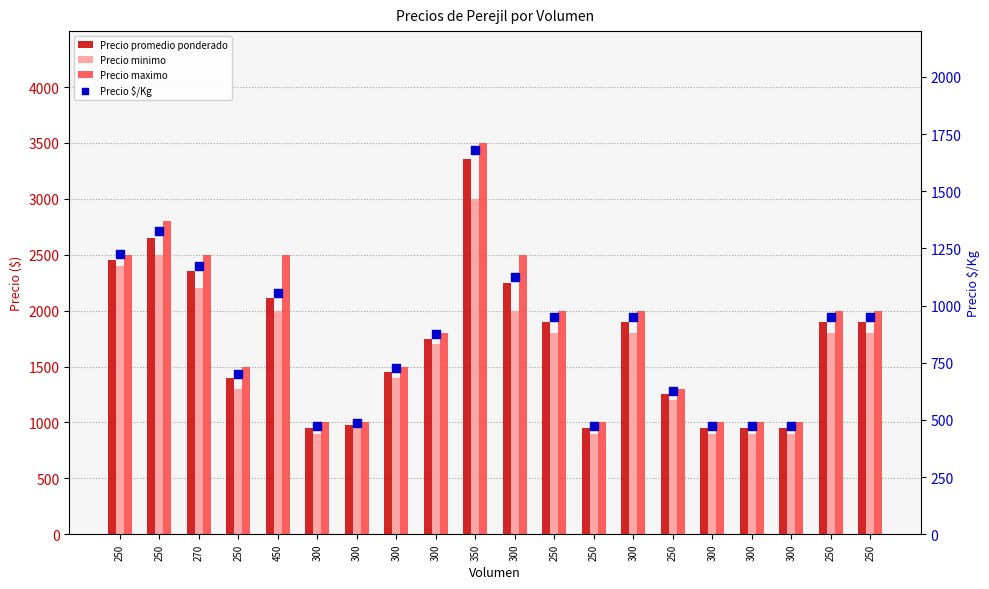

What are all the series names shown in the legend?

Precio promedio ponderado, Precio minimo, Precio maximo, Precio $/Kg